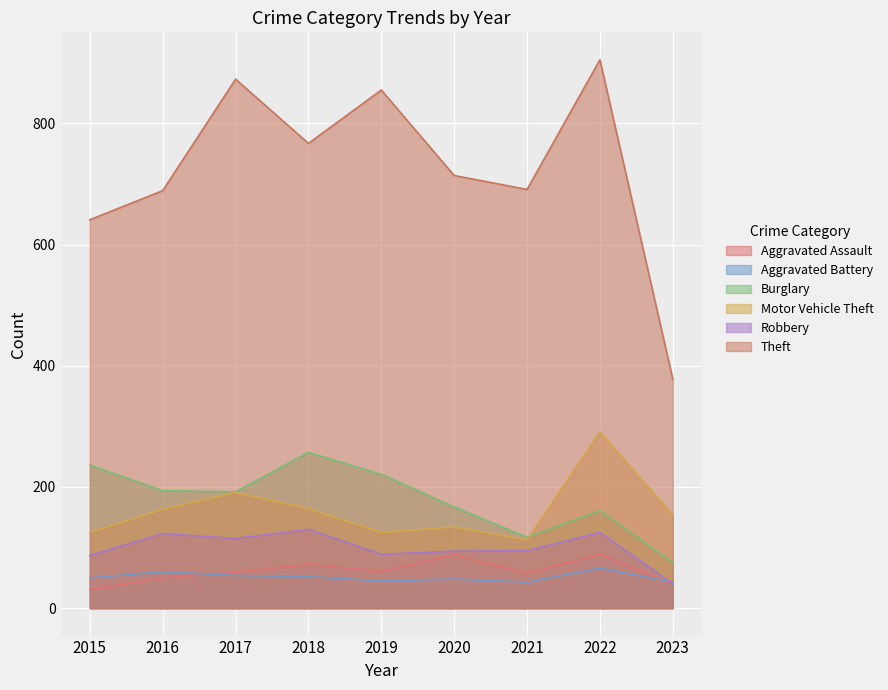

What is the minimum value shown in the chart?

31